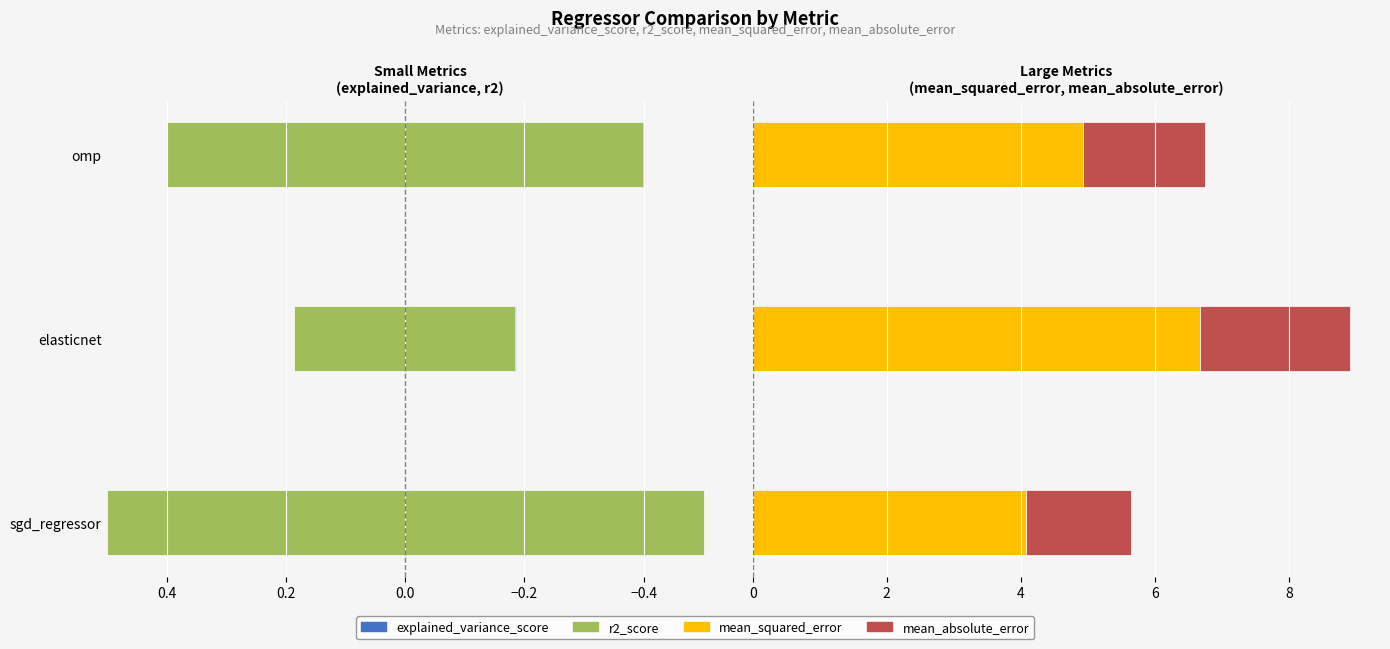

What is the difference between the highest and lowest values at omp?

5.7